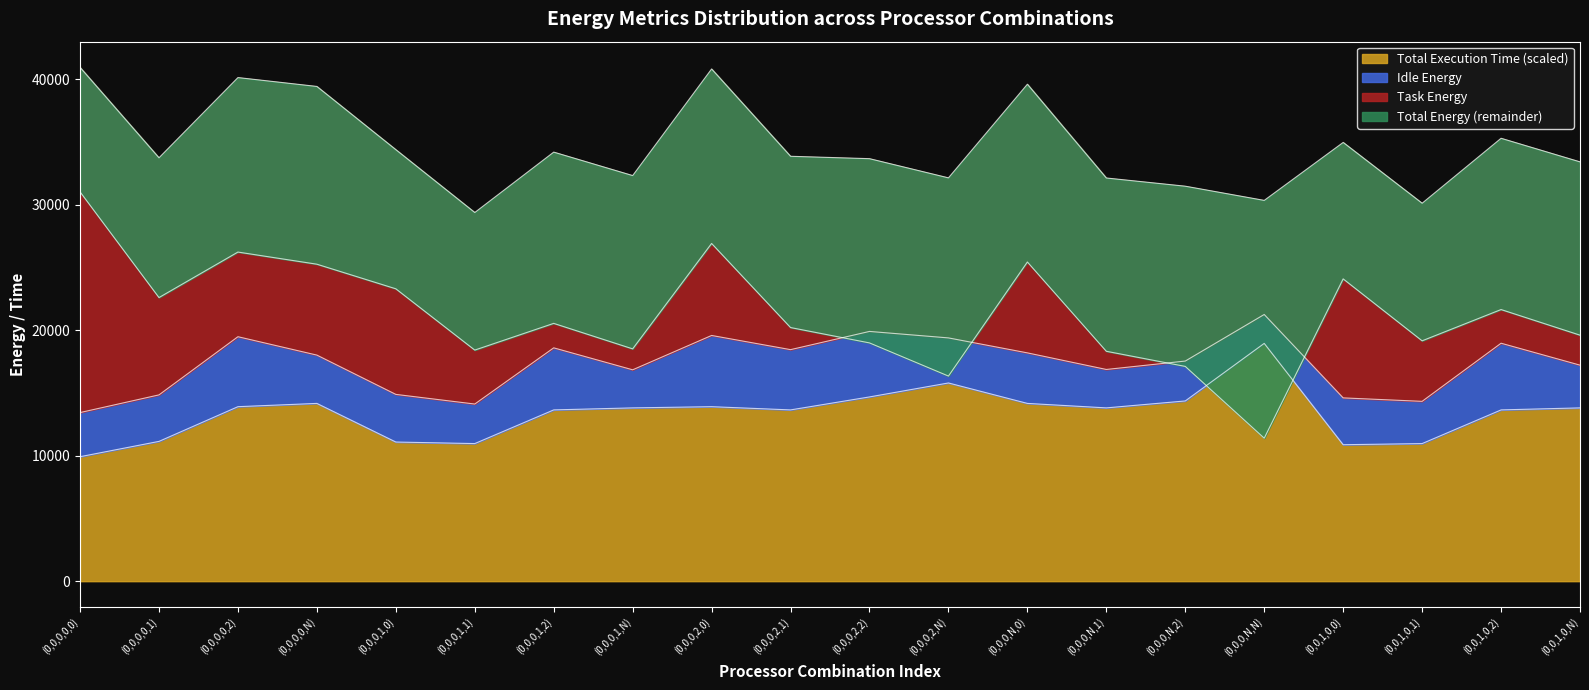

The value of Total Execution Time (scaled) at (0,0,0,N,0) is 21482.4. True or false?

False